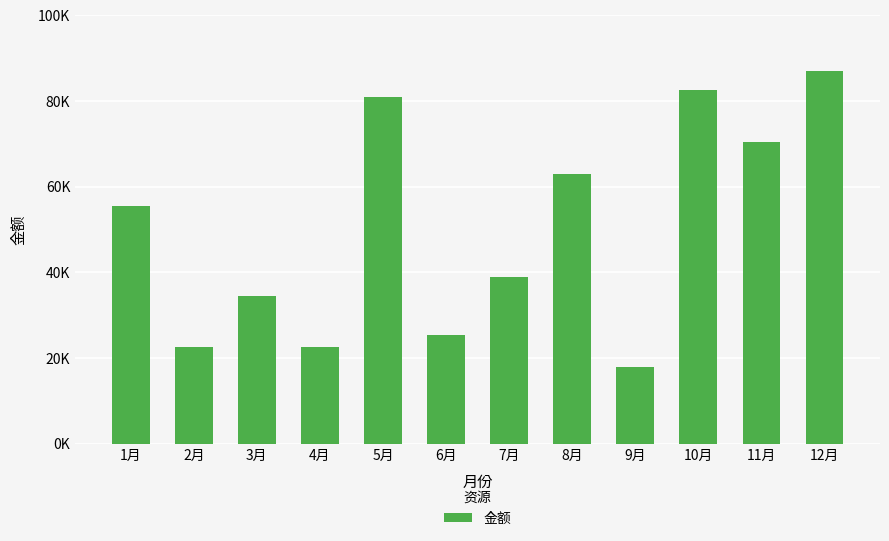

What is the smallest value displayed?

18000